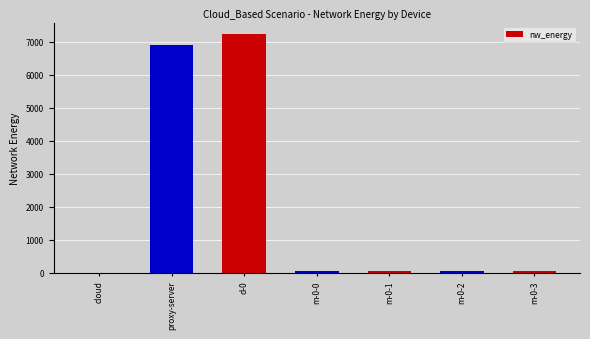

How many values exceed 63?

6